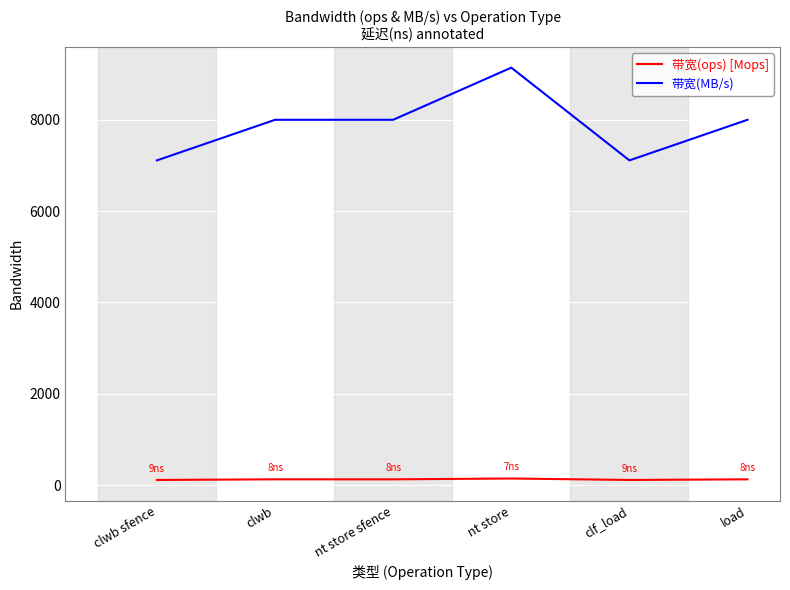

Rank the series by their average value, from highest to lowest.

带宽(MB/s), 带宽(ops) [Mops]